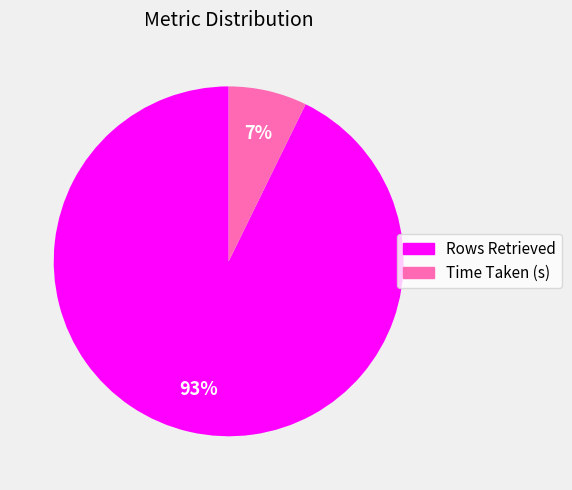

Which category has the smallest portion of the pie?

Time Taken (s)